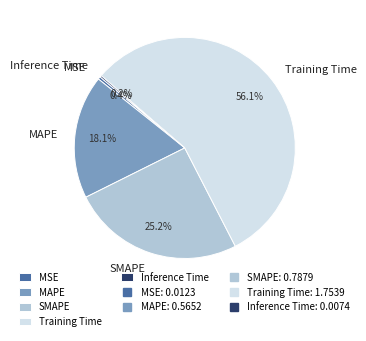

What is the largest slice in the pie chart?

Training Time